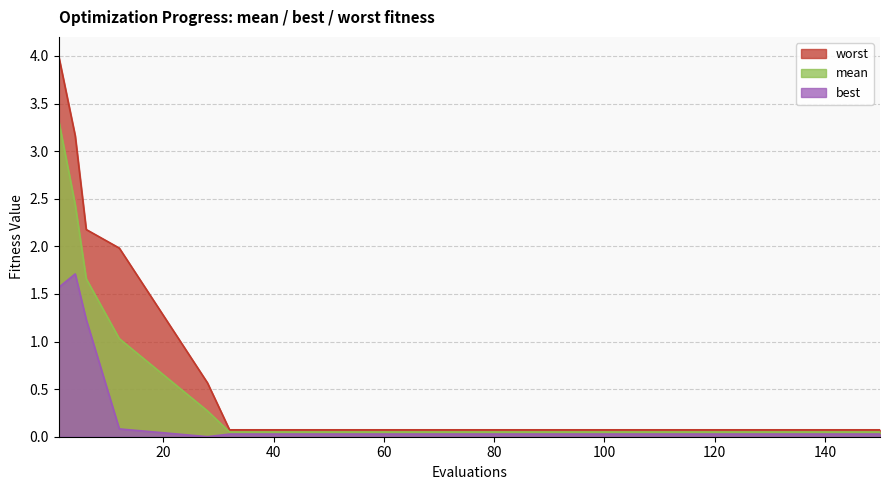

At which category does the chart reach its minimum across all series?

28